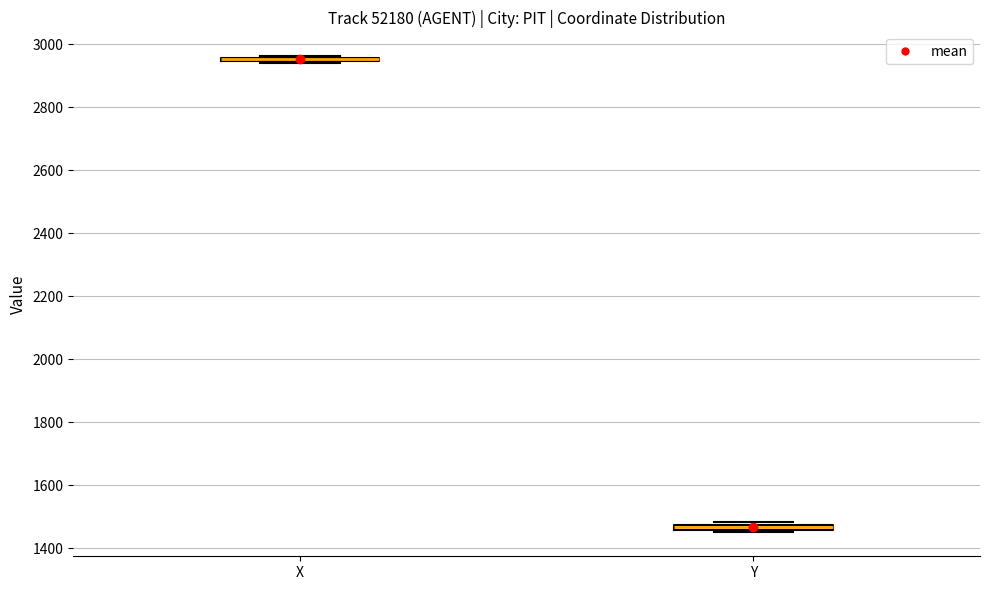

Where is the upper edge of the box for X on the y-axis? The values are not printed on the chart, so give them approximately, as read against the axis.

2960